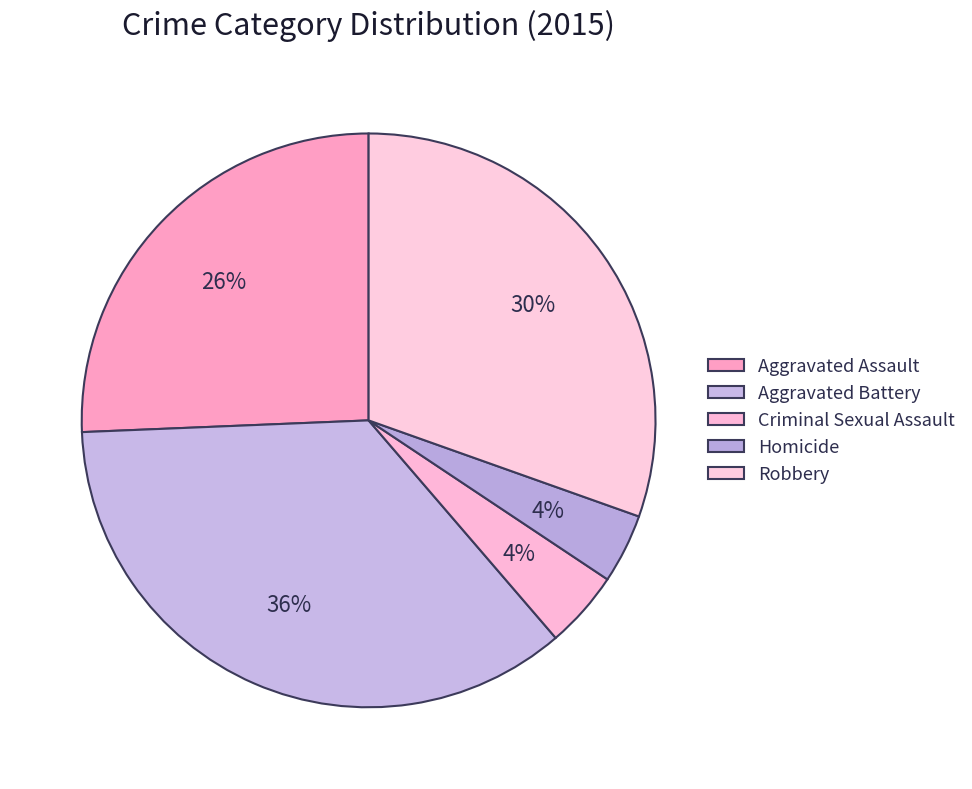

Count the number of slices in the pie.

5